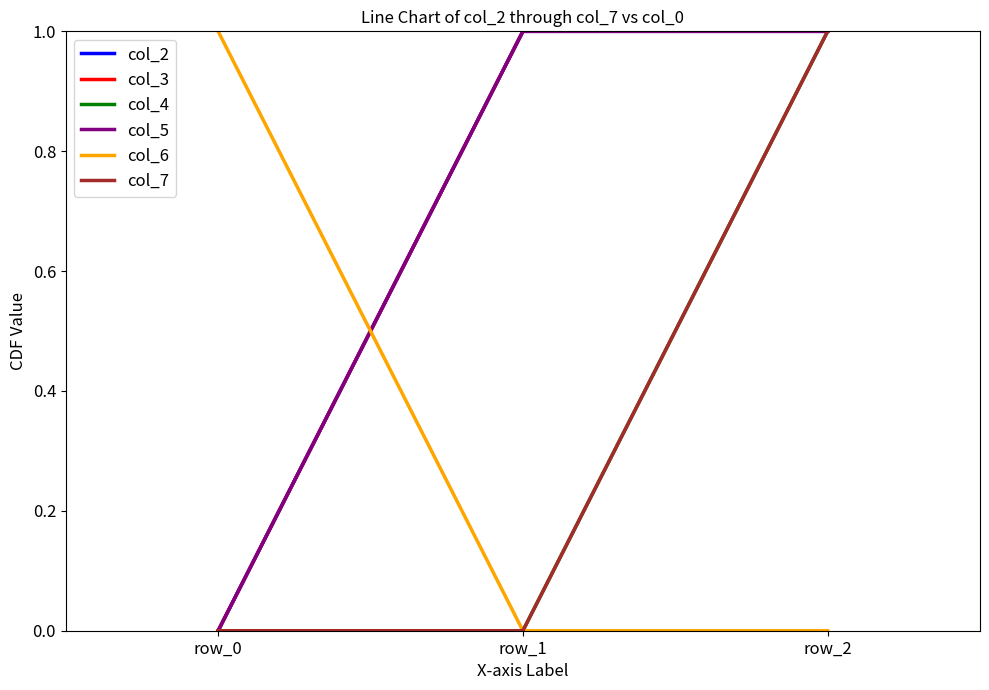

List the labels in order of col_5 value, smallest first.

row_0, row_1, row_2